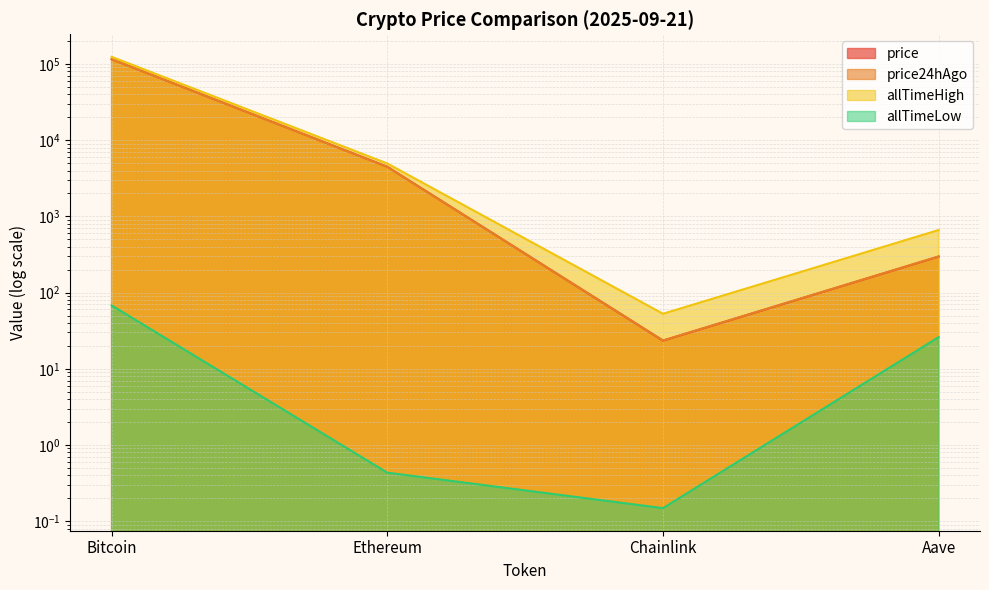

Between Ethereum and Aave, which series saw the biggest shift?

allTimeHigh